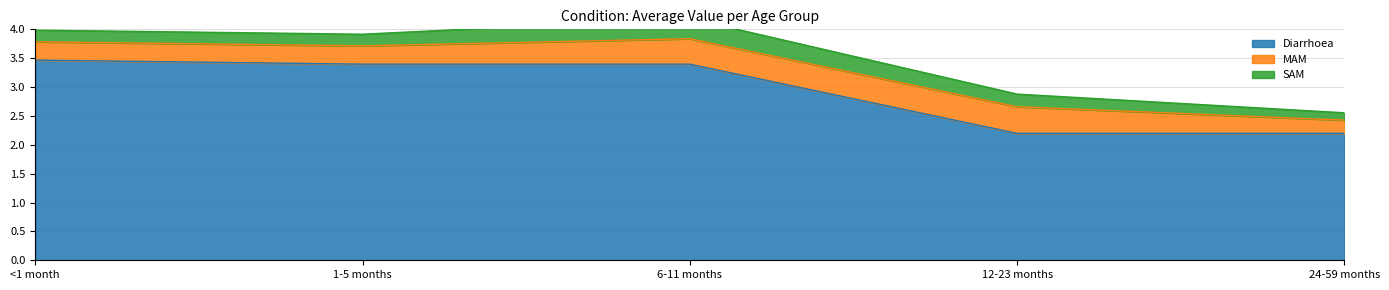

Reading left to right, extract all data points from this chart.

Diarrhoea: 3.5	3.4	3.4	2.2	2.2
MAM: 0.3	0.3	0.4	0.5	0.2
SAM: 0.2	0.2	0.4	0.2	0.1